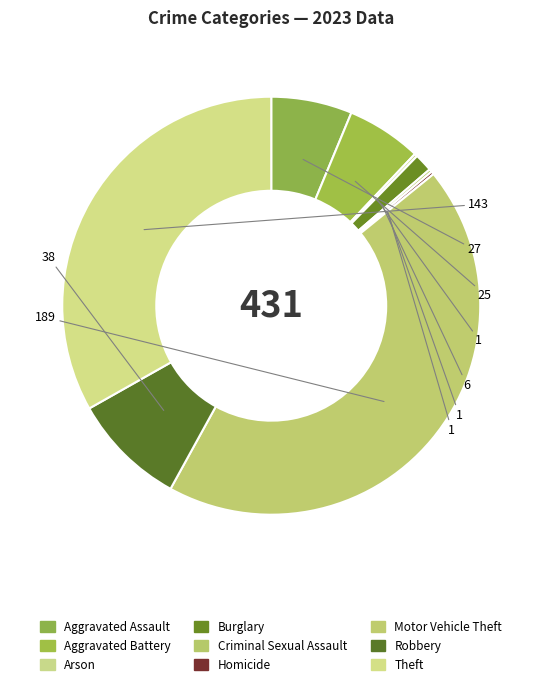

The Robbery slice represents 19% of the pie. True or false?

False